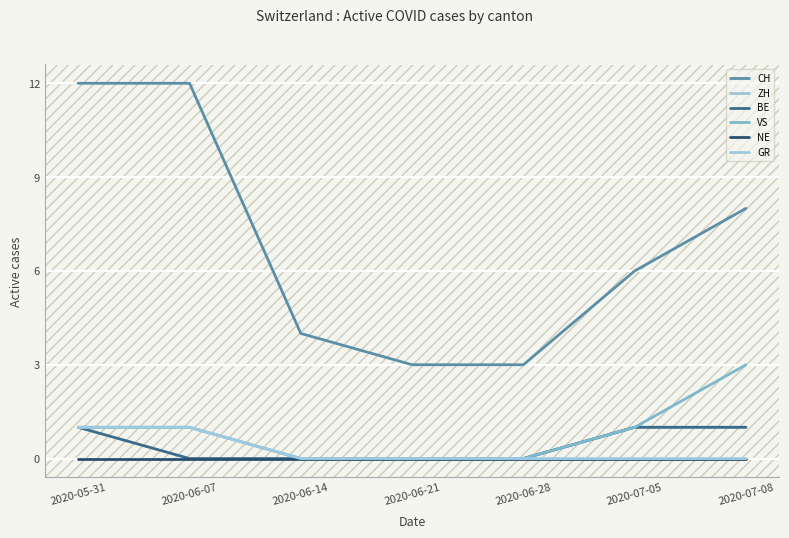

How many lines are shown in the chart?

6